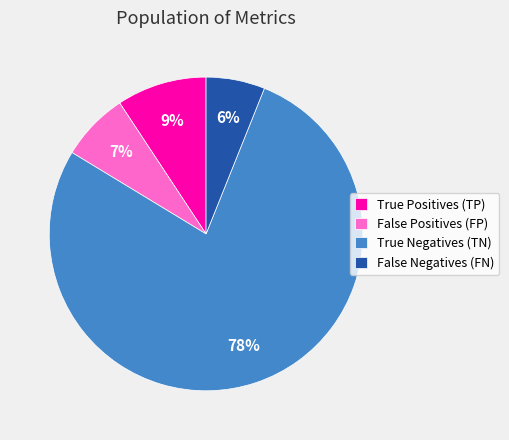

Is there any slice that represents more than half of the pie?

Yes